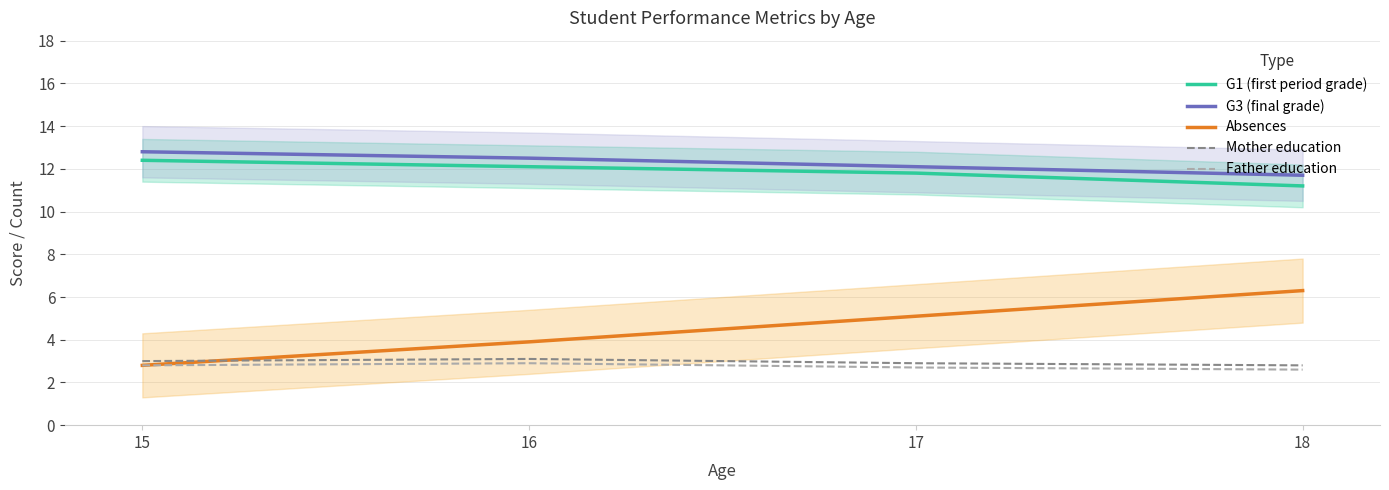

True or false: Absences and G3 (final grade) cross at least once.

False